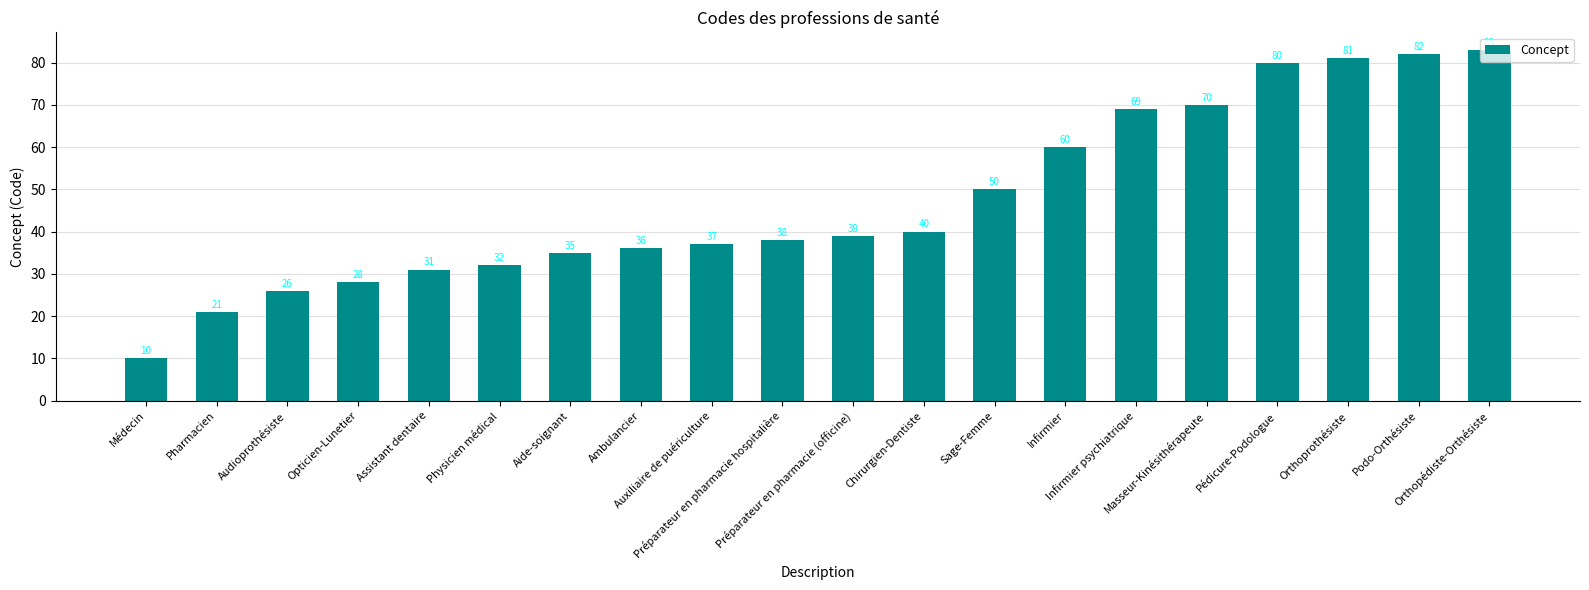

Does the chart contain stacked bars?

No